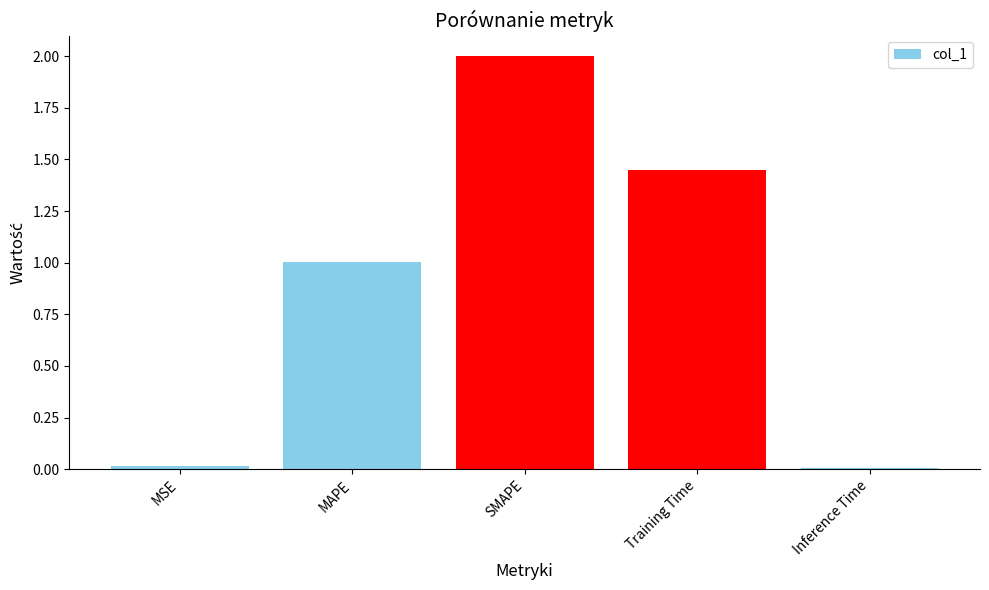

What is the change in value from Training Time to Inference Time?

-1.4